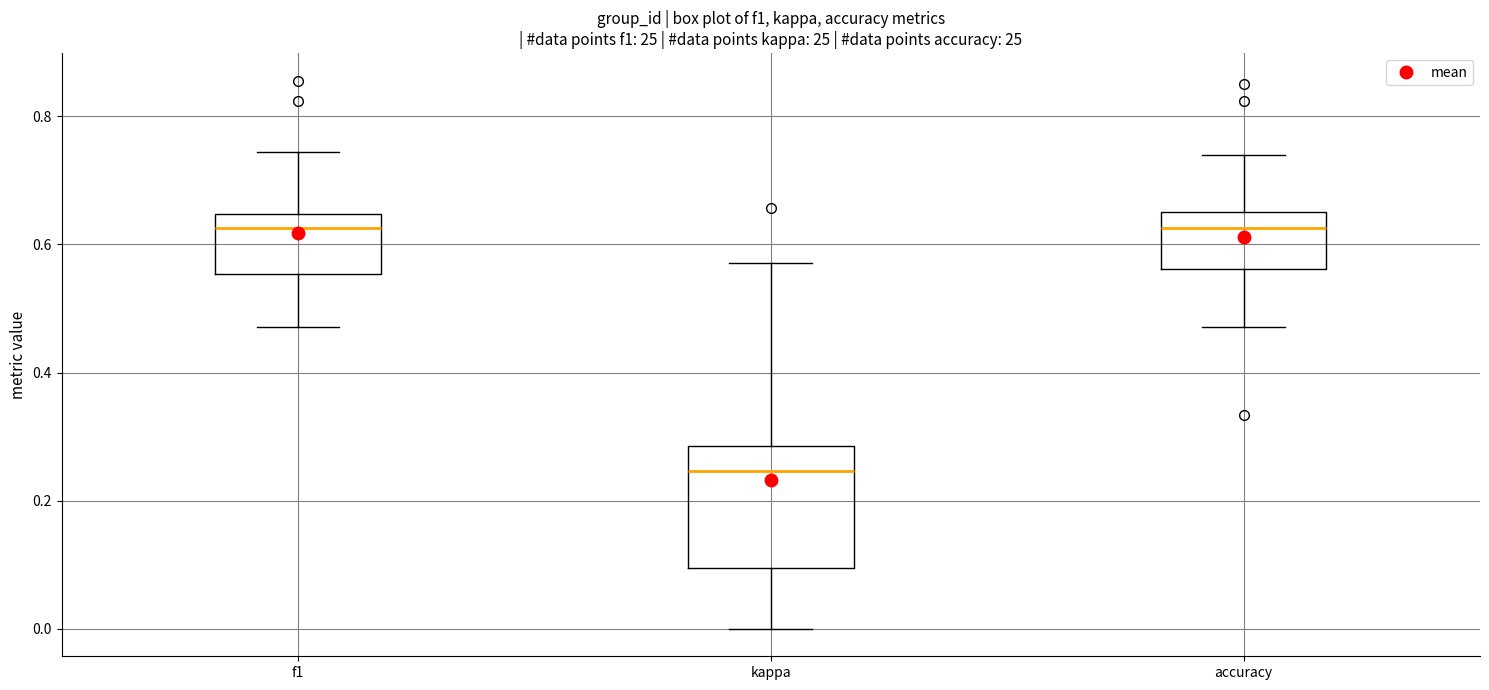

Reading left to right, transcribe this box plot: for each box, give where its median line is, the range the box spans, and where its two whiskers end, as read against the y-axis. The values are not printed on the chart, so give them approximately, as read against the axis.

f1: median 0.62, box 0.56 to 0.64, whiskers 0.48 to 0.74
kappa: median 0.24, box 0.10 to 0.28, whiskers 0.00 to 0.58
accuracy: median 0.62, box 0.56 to 0.66, whiskers 0.48 to 0.74